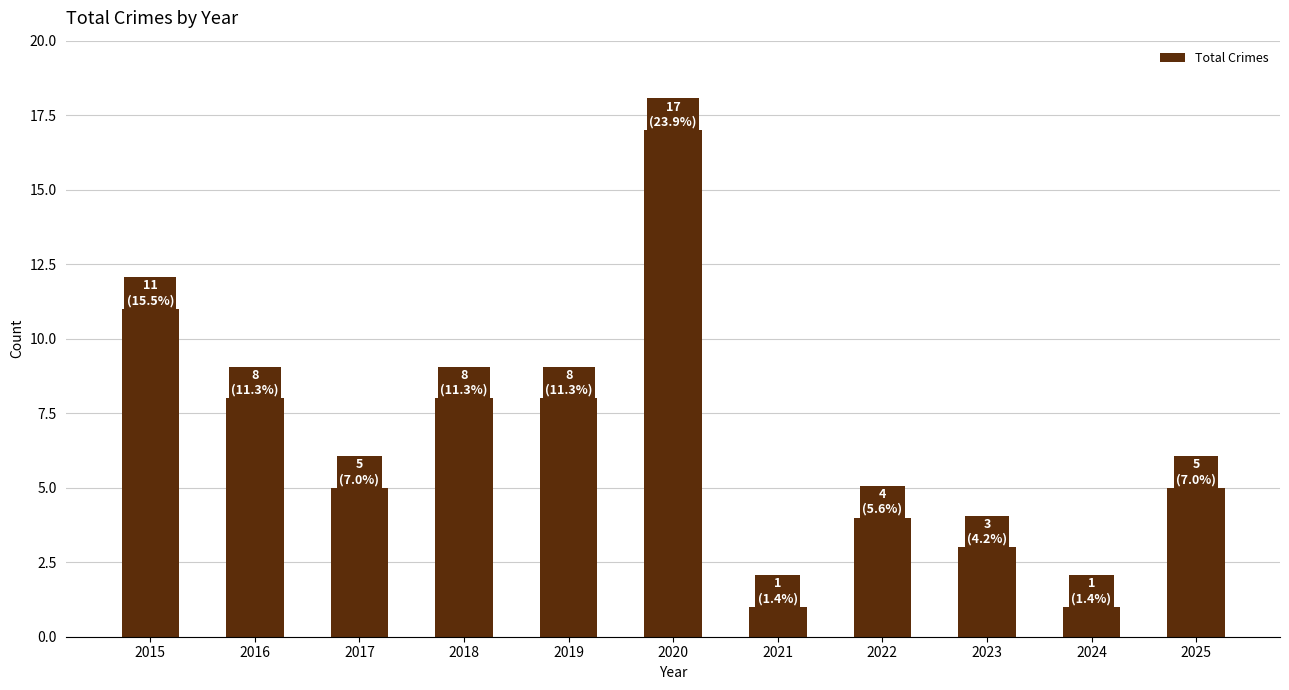

What is the change in value from 2022 to 2025?

+1